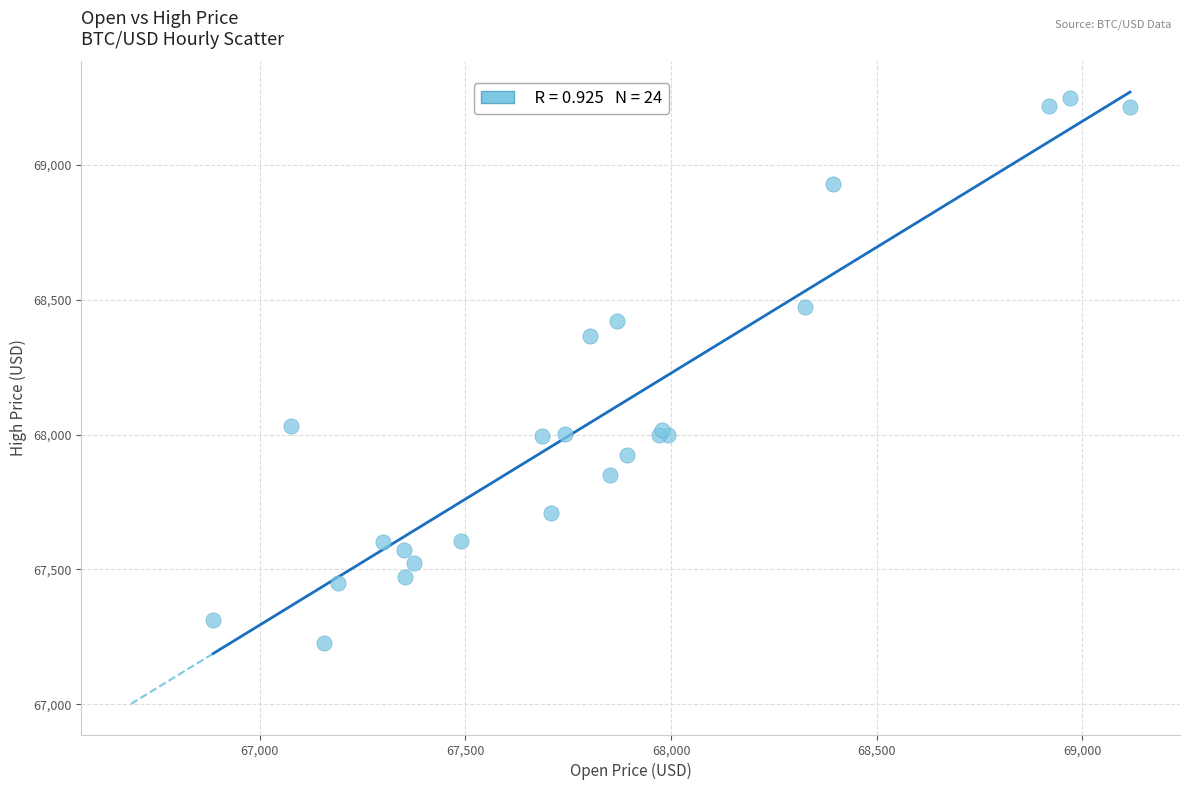

What Y value in the scatter plot is closest to 68239?

68365.8